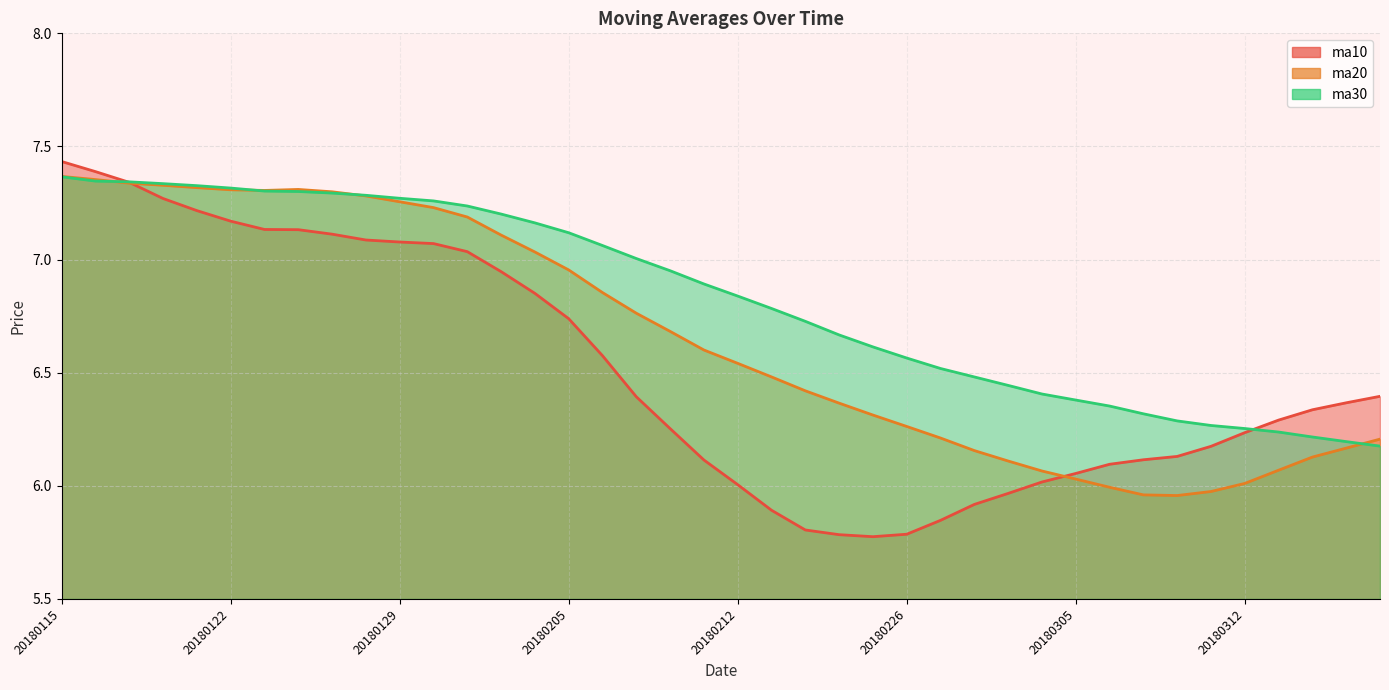

What is the sum of all ma30 values?

273.1